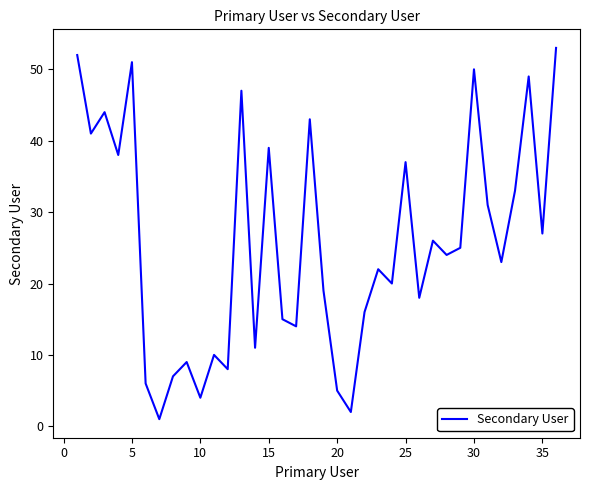

What is the greatest value displayed?

53